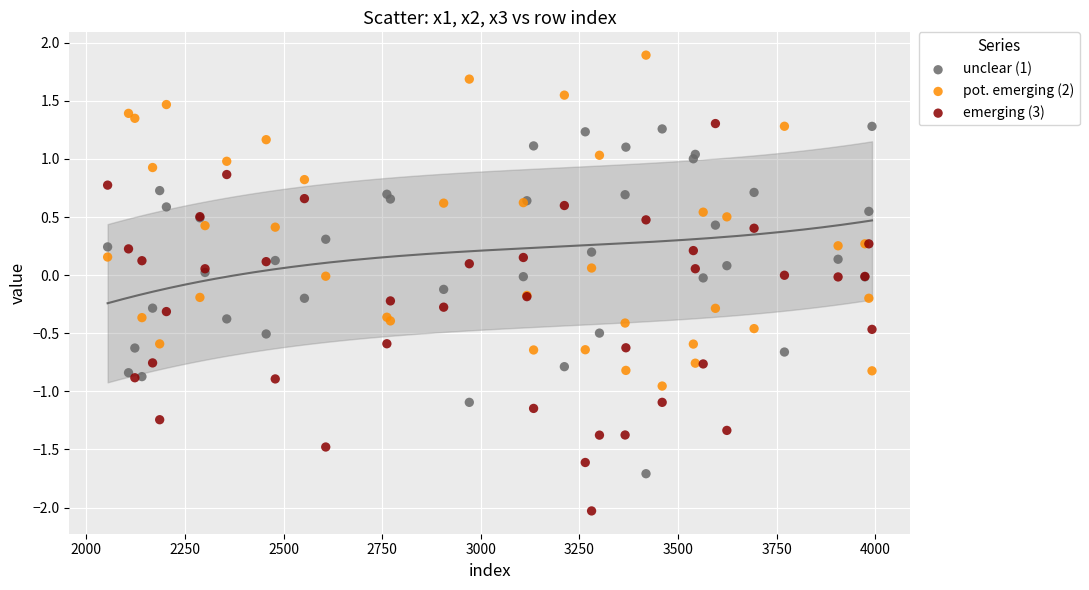

What is the X range (max minus min) for the scatter plot?

1938.0